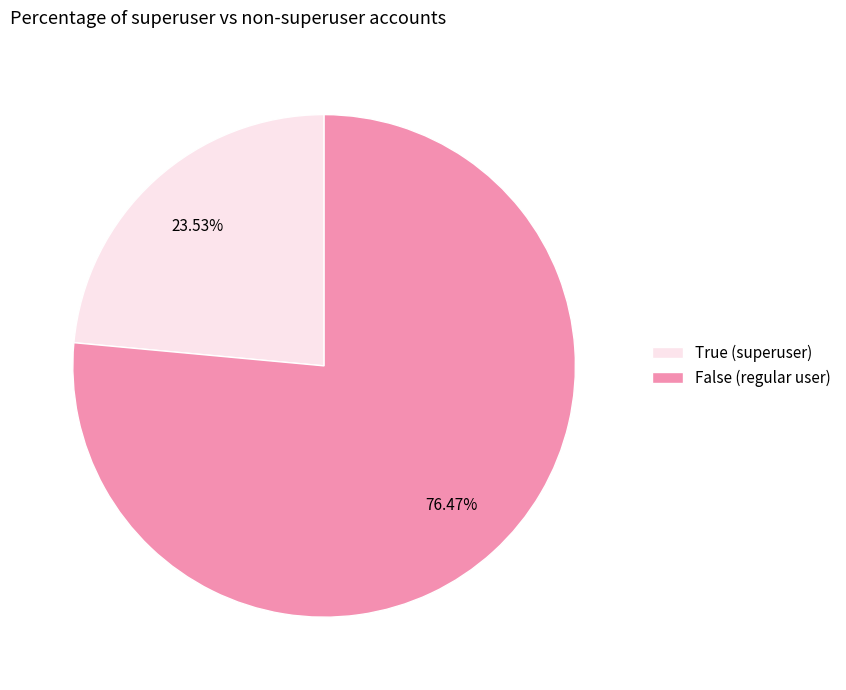

Combined, what portion of the pie is False and True?

100.0%